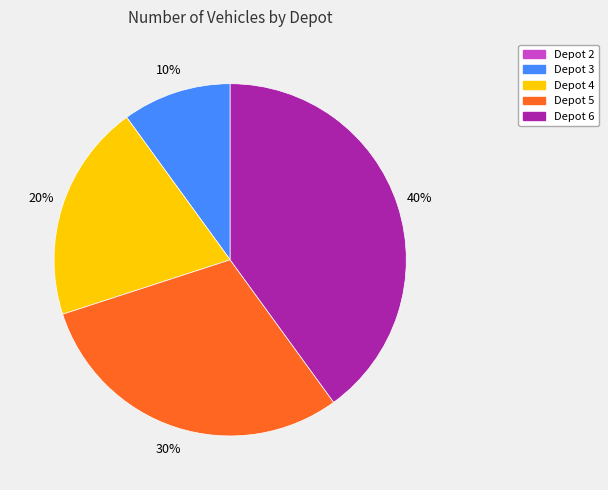

Is it true that Depot 6 is 45% of the pie?

False